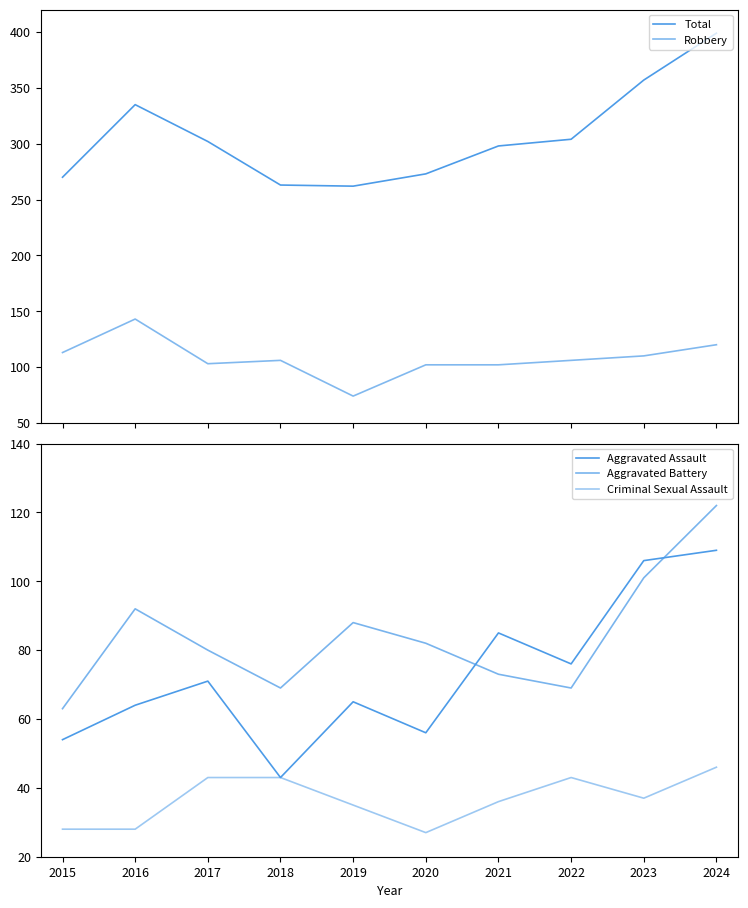

The Criminal Sexual Assault series shows 37 at 2016. True or false?

False